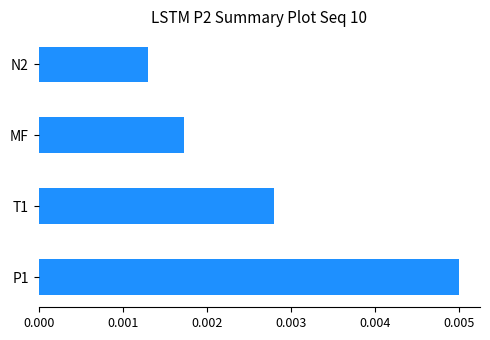

Where is the data nearest to the value 0?

N2